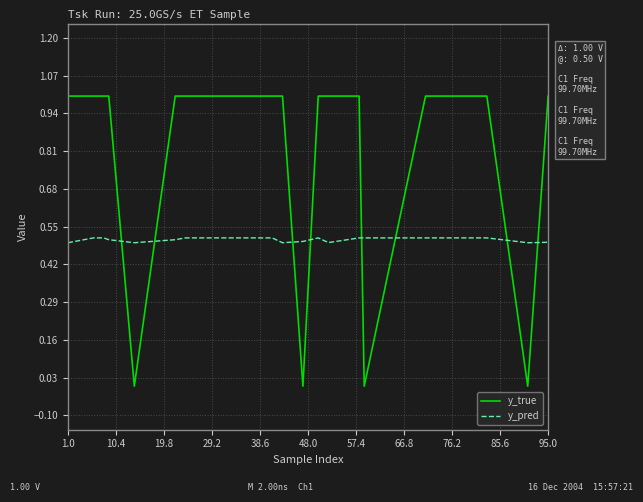

Rank the series by their maximum value, from lowest to highest.

y_pred, y_true